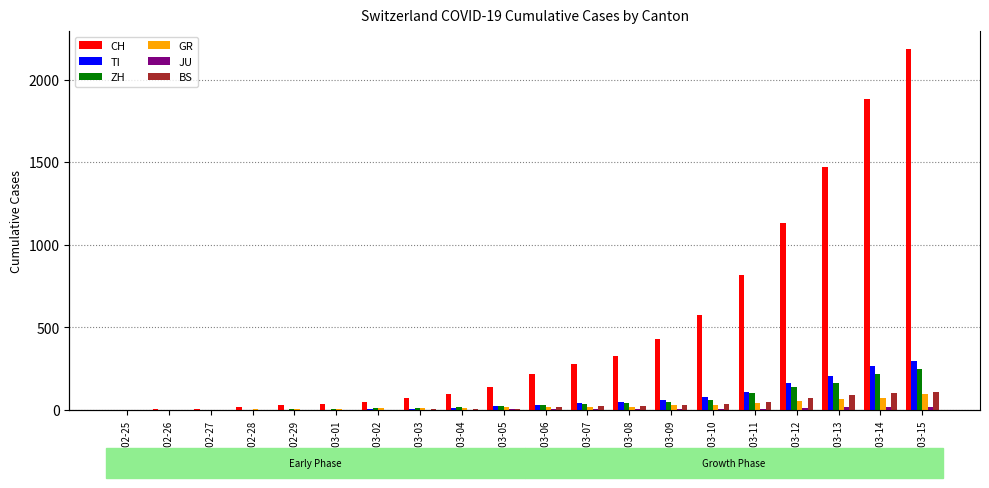

What is the label of the 16th bar from the right?

2020-02-29